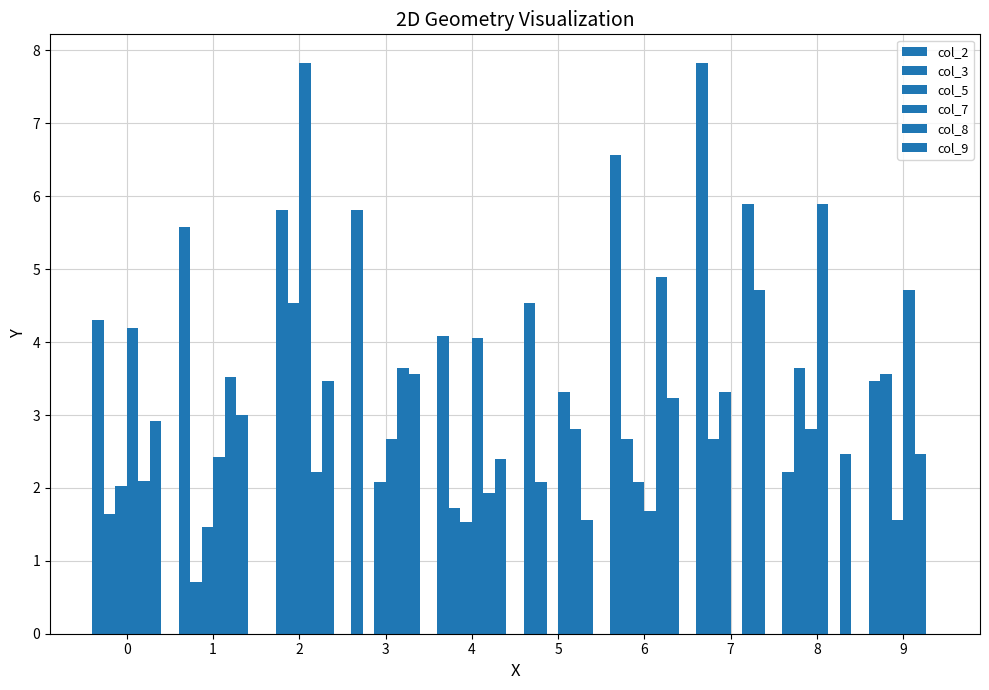

How many groups of bars are there?

10